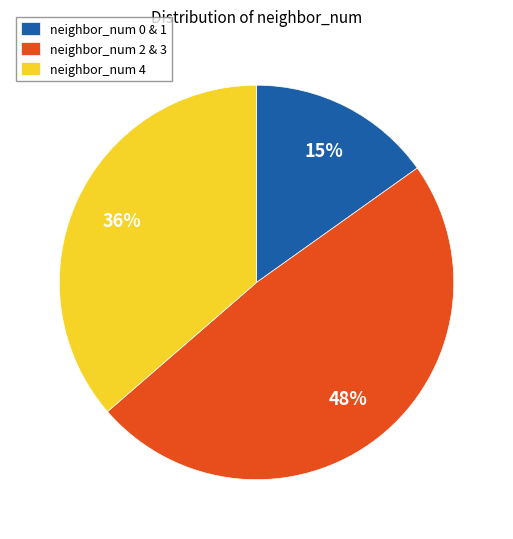

How many segments does this pie chart have?

3